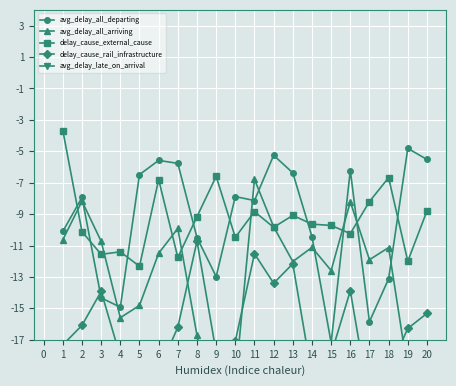

Which series ends up on top after the final intersection of avg_delay_all_departing and delay_cause_external_cause?

avg_delay_all_departing